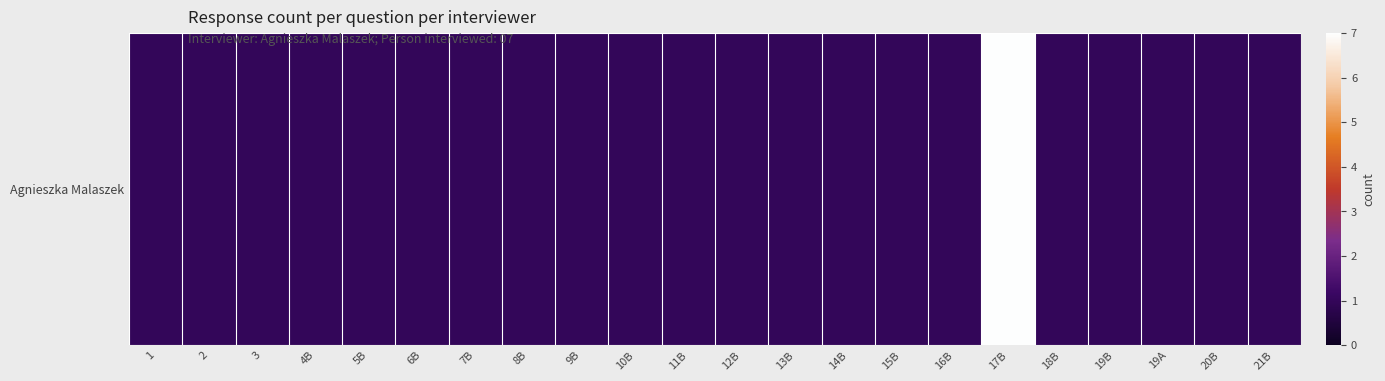

Rank the categories by value from lowest to highest.

1, 2, 3, 4B, 5B, 6B, 7B, 8B, 9B, 10B, 11B, 12B, 13B, 14B, 15B, 16B, 18B, 19B, 19A, 20B, 21B, 17B